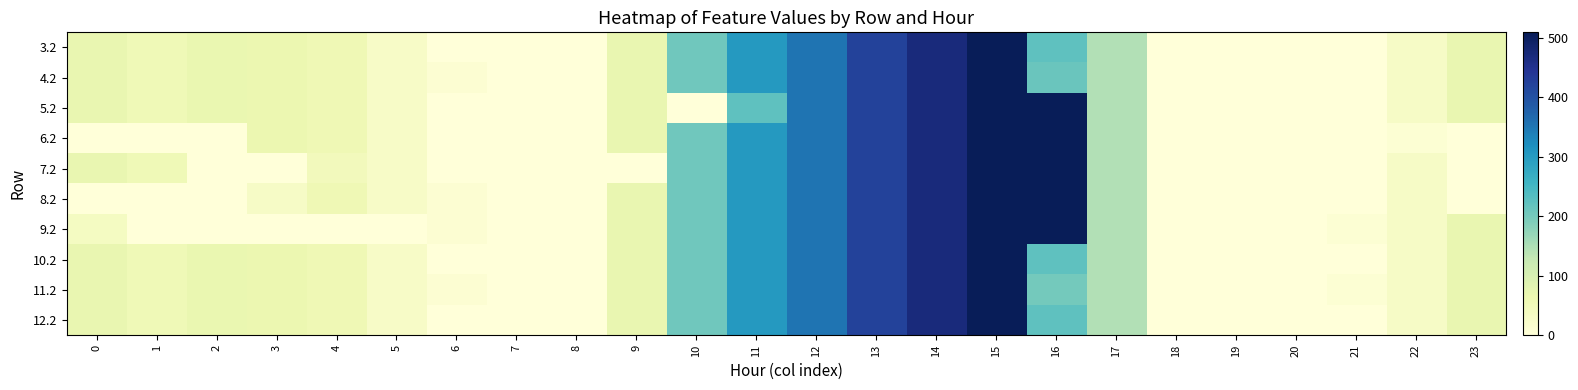

At which category does the chart reach its minimum across all series?

6